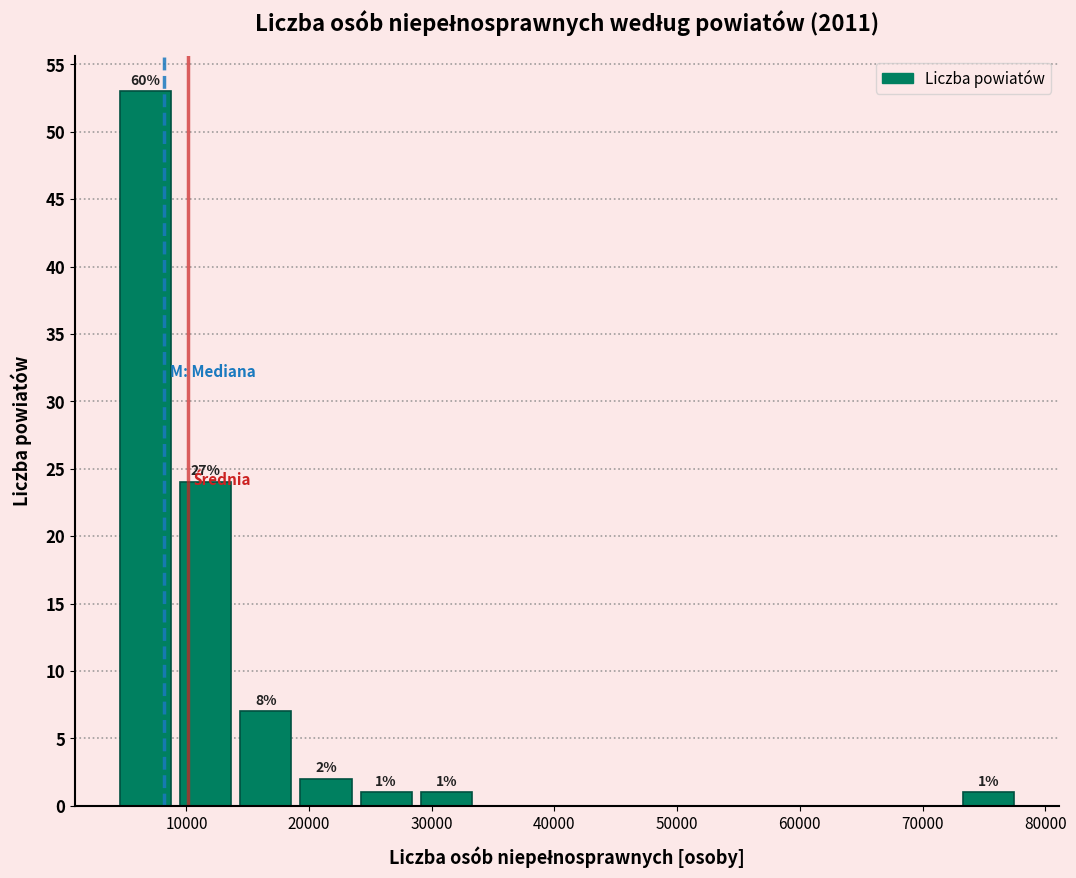

Over which range of the x-axis is the bar tallest?

4000 to 9000